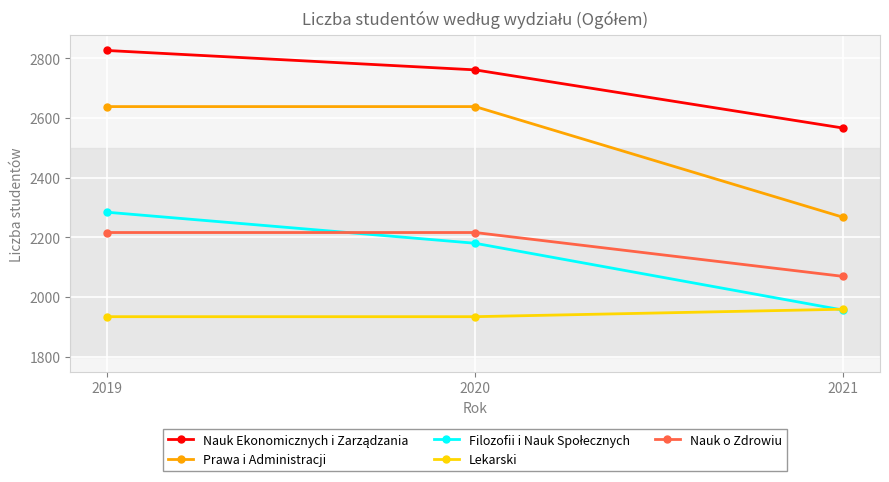

What is the greatest value displayed?

2826